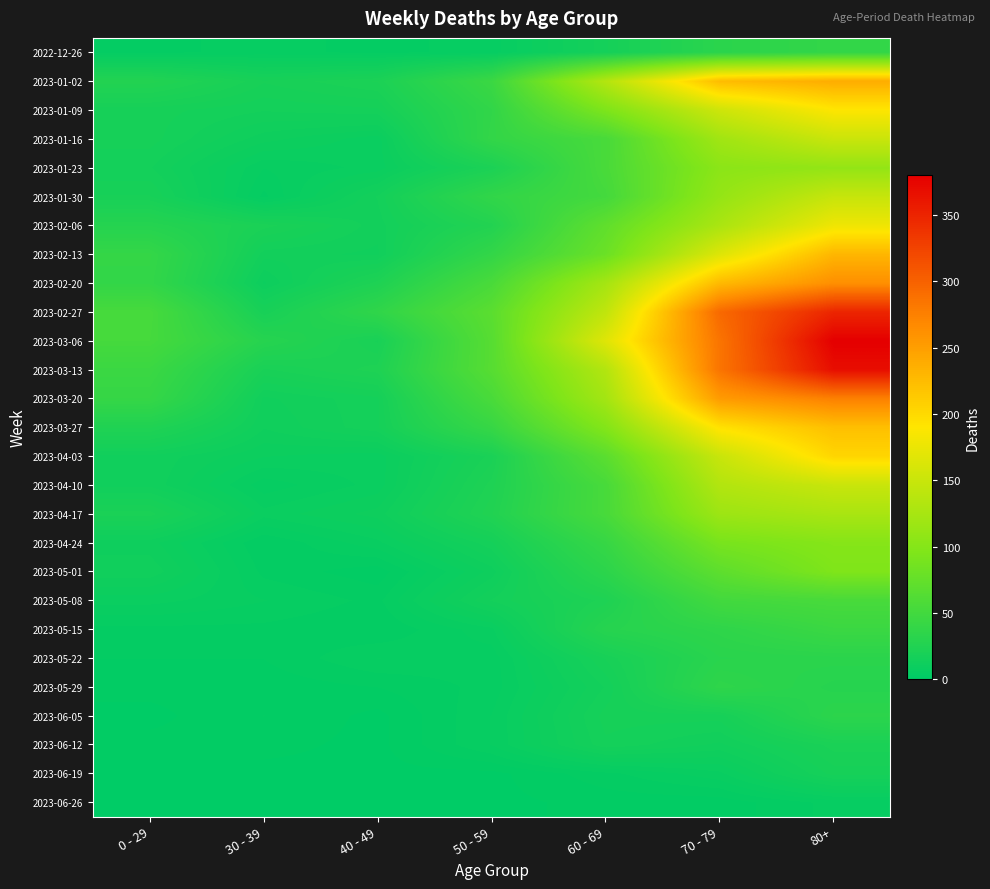

Reading left to right, what are all the values shown in this chart?

2022-12-26: 0 - 29=4	30 - 39=5	40 - 49=4	50 - 59=5	60 - 69=16	70 - 79=32	80+=38
2023-01-02: 0 - 29=26	30 - 39=18	40 - 49=21	50 - 59=44	60 - 69=134	70 - 79=225	80+=238
2023-01-09: 0 - 29=17	30 - 39=15	40 - 49=16	50 - 59=37	60 - 69=94	70 - 79=153	80+=189
2023-01-16: 0 - 29=17	30 - 39=11	40 - 49=8	50 - 59=38	60 - 69=54	70 - 79=120	80+=150
2023-01-23: 0 - 29=15	30 - 39=6	40 - 49=8	50 - 59=21	60 - 69=55	70 - 79=104	80+=110
2023-01-30: 0 - 29=18	30 - 39=4	40 - 49=15	50 - 59=37	60 - 69=51	70 - 79=111	80+=148
2023-02-06: 0 - 29=28	30 - 39=20	40 - 49=14	50 - 59=26	60 - 69=72	70 - 79=127	80+=178
2023-02-13: 0 - 29=39	30 - 39=14	40 - 49=13	50 - 59=38	60 - 69=80	70 - 79=165	80+=230
2023-02-20: 0 - 29=38	30 - 39=10	40 - 49=23	50 - 59=55	60 - 69=123	70 - 79=227	80+=263
2023-02-27: 0 - 29=53	30 - 39=18	40 - 49=36	50 - 59=68	60 - 69=143	70 - 79=294	80+=349
2023-03-06: 0 - 29=52	30 - 39=29	40 - 49=19	50 - 59=65	60 - 69=166	70 - 79=285	80+=380
2023-03-13: 0 - 29=44	30 - 39=19	40 - 49=23	50 - 59=65	60 - 69=133	70 - 79=285	80+=368
2023-03-20: 0 - 29=40	30 - 39=13	40 - 49=16	50 - 59=55	60 - 69=122	70 - 79=253	80+=275
2023-03-27: 0 - 29=24	30 - 39=12	40 - 49=16	50 - 59=41	60 - 69=98	70 - 79=193	80+=222
2023-04-03: 0 - 29=13	30 - 39=9	40 - 49=8	50 - 59=20	60 - 69=68	70 - 79=149	80+=203
2023-04-10: 0 - 29=13	30 - 39=5	40 - 49=8	50 - 59=23	60 - 69=54	70 - 79=133	80+=149
2023-04-17: 0 - 29=20	30 - 39=8	40 - 49=11	50 - 59=25	60 - 69=54	70 - 79=117	80+=126
2023-04-24: 0 - 29=11	30 - 39=3	40 - 49=7	50 - 59=16	60 - 69=41	70 - 79=90	80+=100
2023-05-01: 0 - 29=13	30 - 39=4	40 - 49=2	50 - 59=11	60 - 69=33	70 - 79=70	80+=95
2023-05-08: 0 - 29=8	30 - 39=6	40 - 49=4	50 - 59=15	60 - 69=23	70 - 79=50	80+=54
2023-05-15: 0 - 29=4	30 - 39=4	40 - 49=3	50 - 59=7	60 - 69=29	70 - 79=35	80+=44
2023-05-22: 0 - 29=3	30 - 39=3	40 - 49=6	50 - 59=5	60 - 69=18	70 - 79=31	80+=32
2023-05-29: 0 - 29=2	30 - 39=2	40 - 49=3	50 - 59=5	60 - 69=15	70 - 79=35	80+=29
2023-06-05: 0 - 29=1	30 - 39=3	40 - 49=1	50 - 59=6	60 - 69=17	70 - 79=17	80+=33
2023-06-12: 0 - 29=2	30 - 39=2	40 - 49=1	50 - 59=6	60 - 69=16	70 - 79=13	80+=20
2023-06-19: 0 - 29=1	30 - 39=1	40 - 49=1	50 - 59=1	60 - 69=4	70 - 79=7	80+=17
2023-06-26: 0 - 29=0	30 - 39=1	40 - 49=0	50 - 59=1	60 - 69=2	70 - 79=2	80+=5